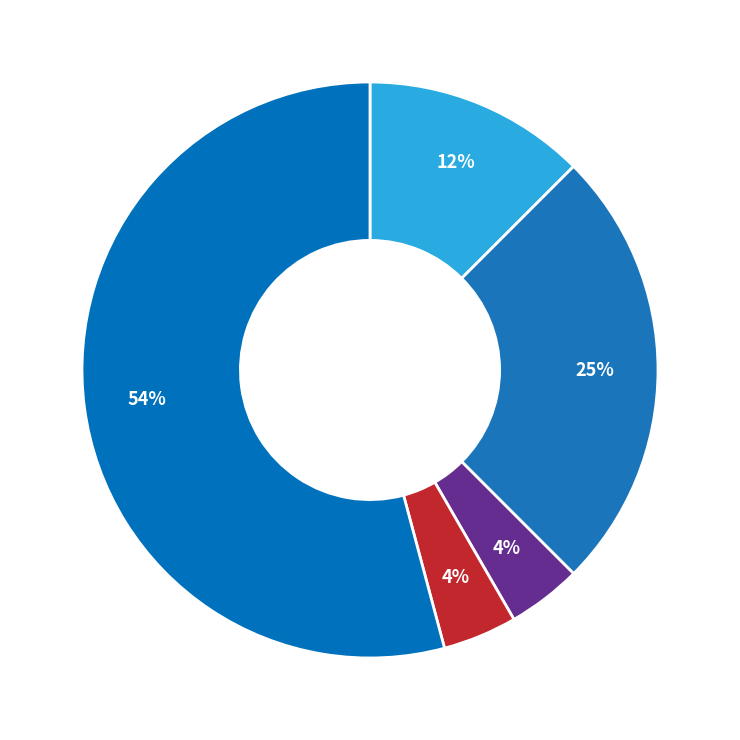

How many slices are in this pie chart?

5